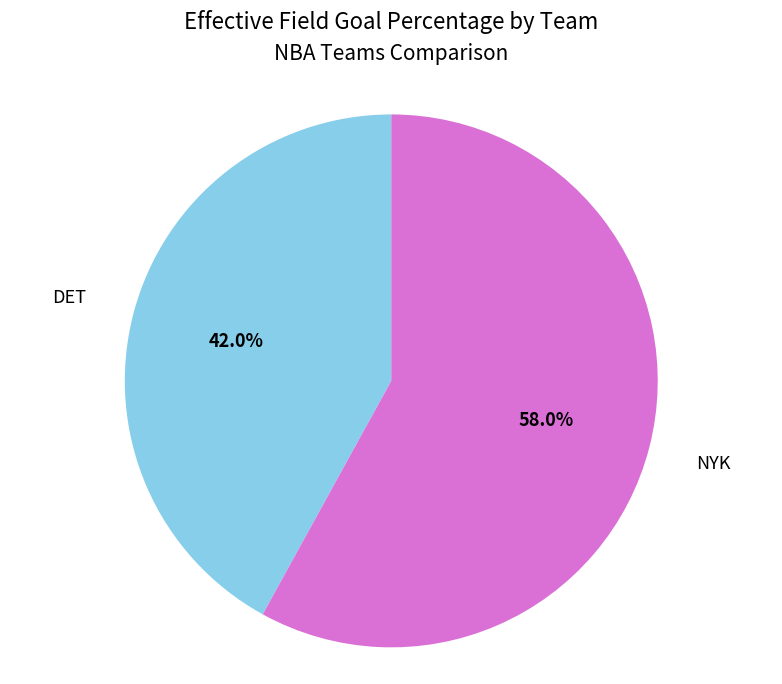

Does any single category account for the majority?

Yes